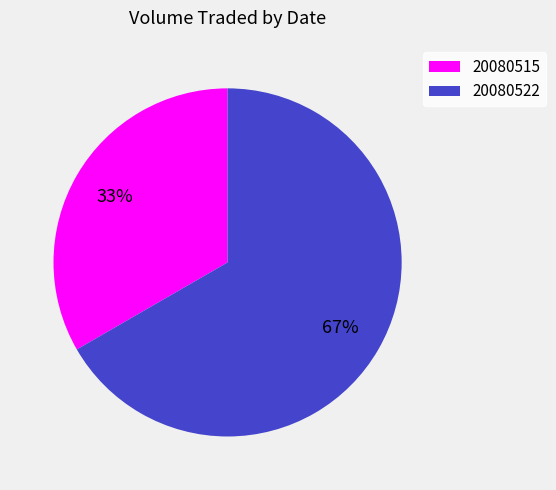

True or false: 20080522 accounts for 67% of the total.

True